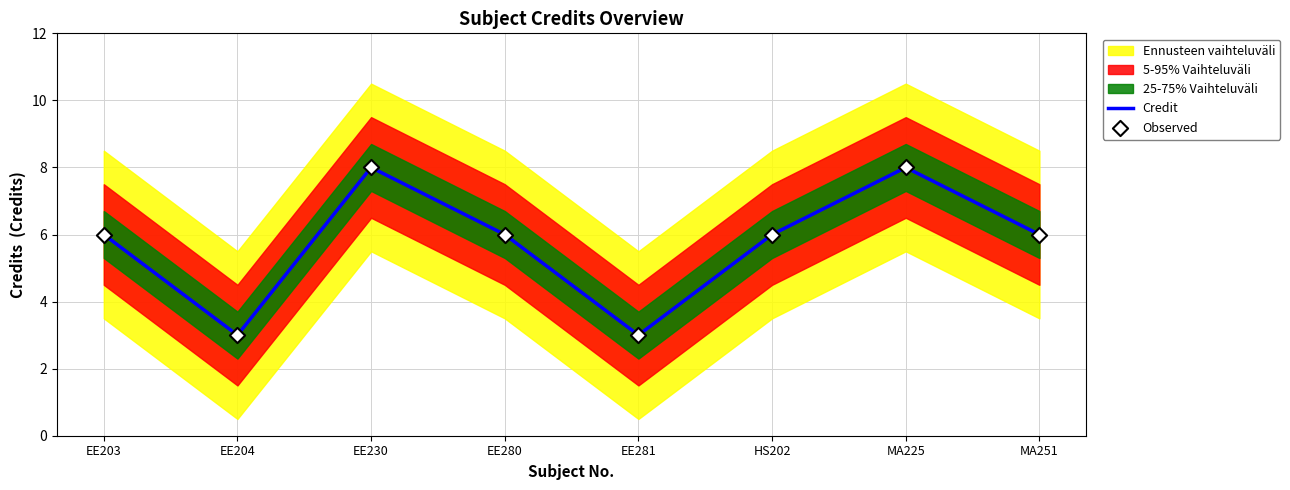

Is the value of Credit at EE230 greater than the value of Observed at EE280?

Yes